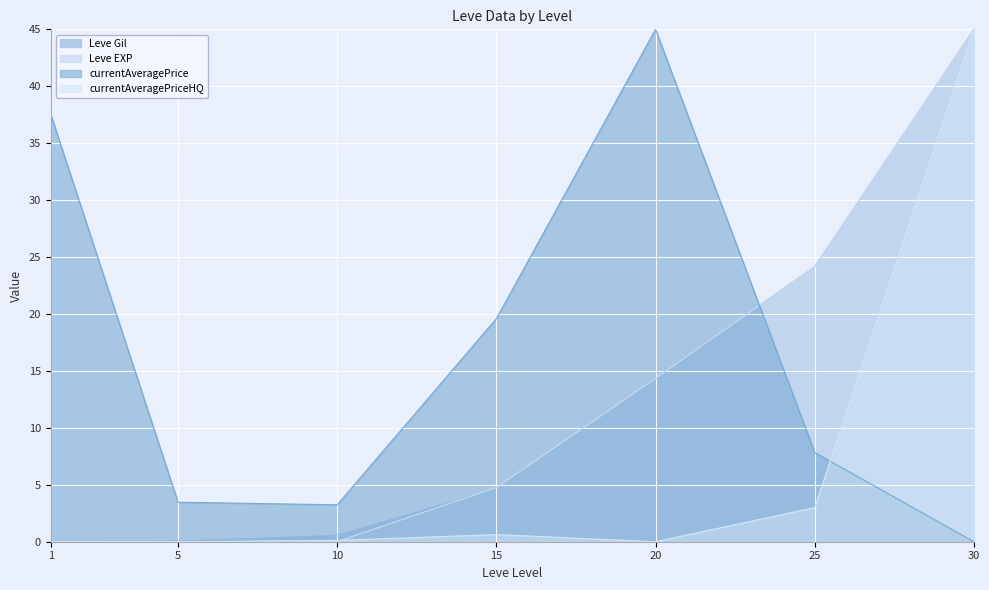

List the labels in order of currentAveragePriceHQ value, largest first.

30, 25, 15, 10, 1, 5, 20